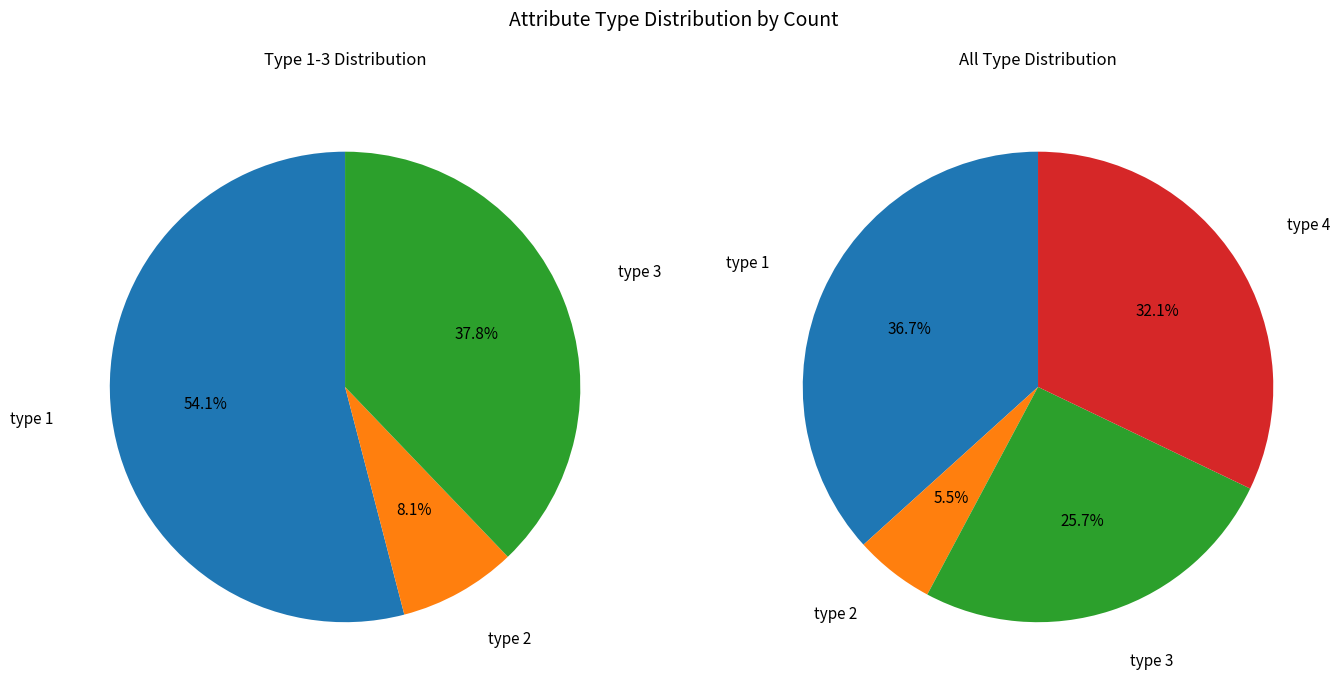

To the nearest percent, what is the difference between the type_1 and type_3 slice percentages?

11%